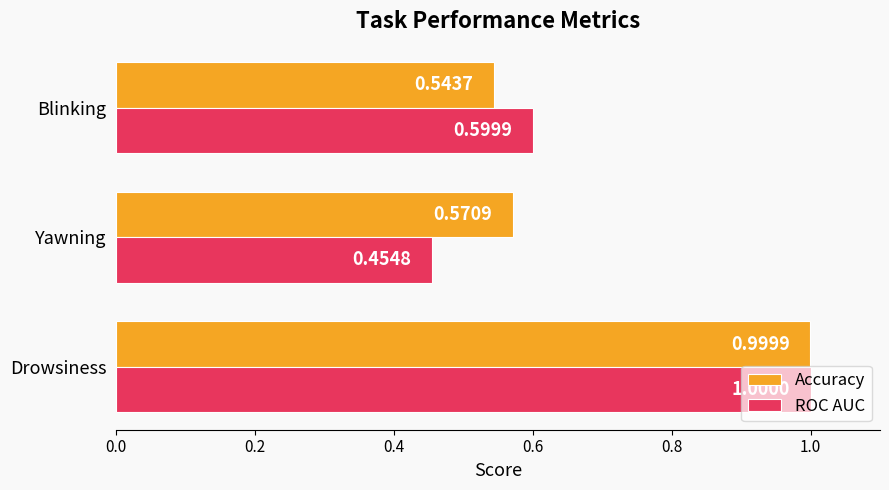

What is the maximum value for Accuracy?

1.0